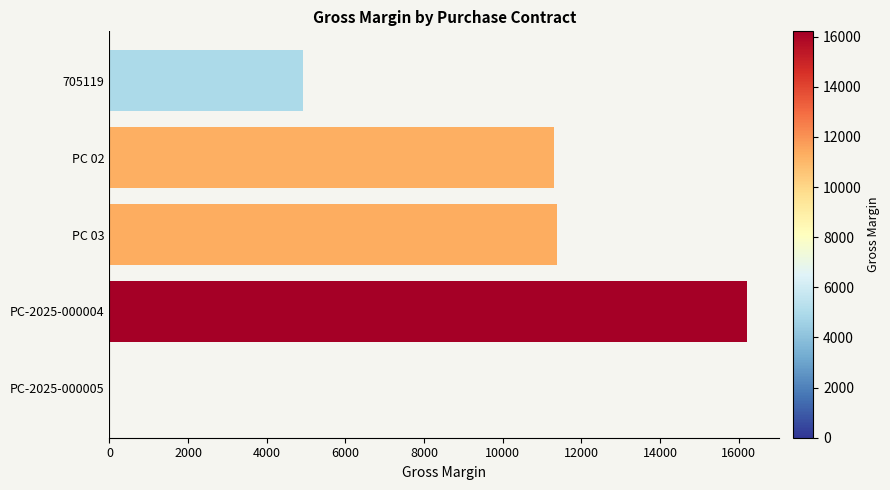

What is the change in value from 705119 to PC 03?

+6467.4